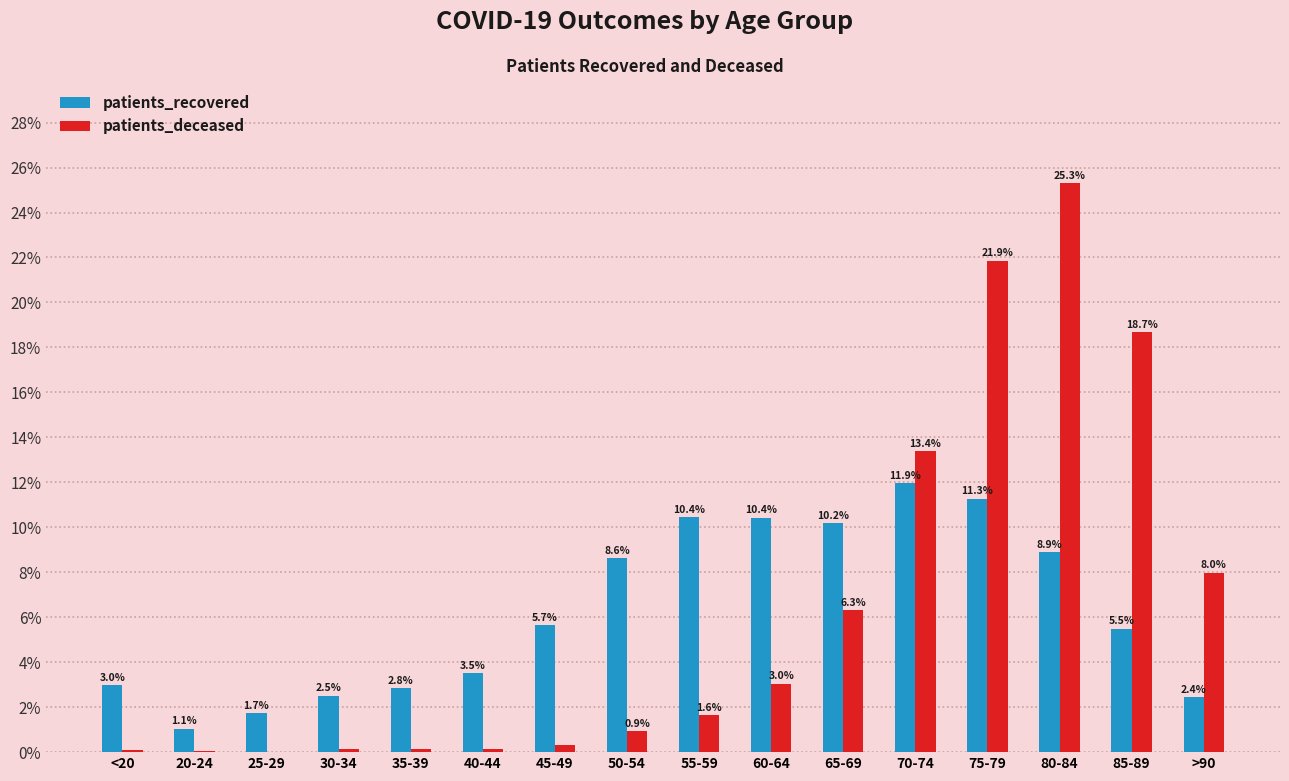

Is the value of patients_deceased at 40-44 greater than the value of patients_recovered at 20-24?

No